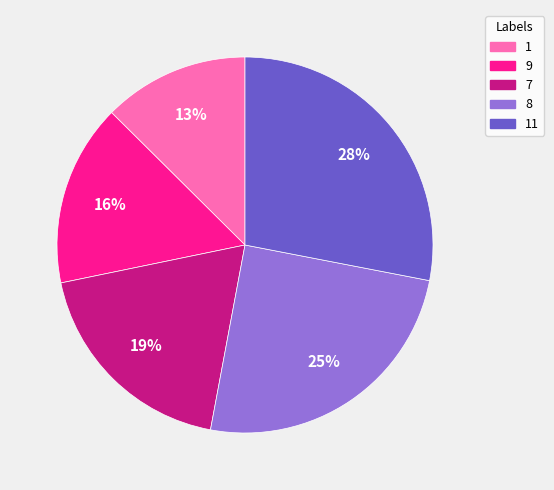

Is there a majority slice in this chart?

No